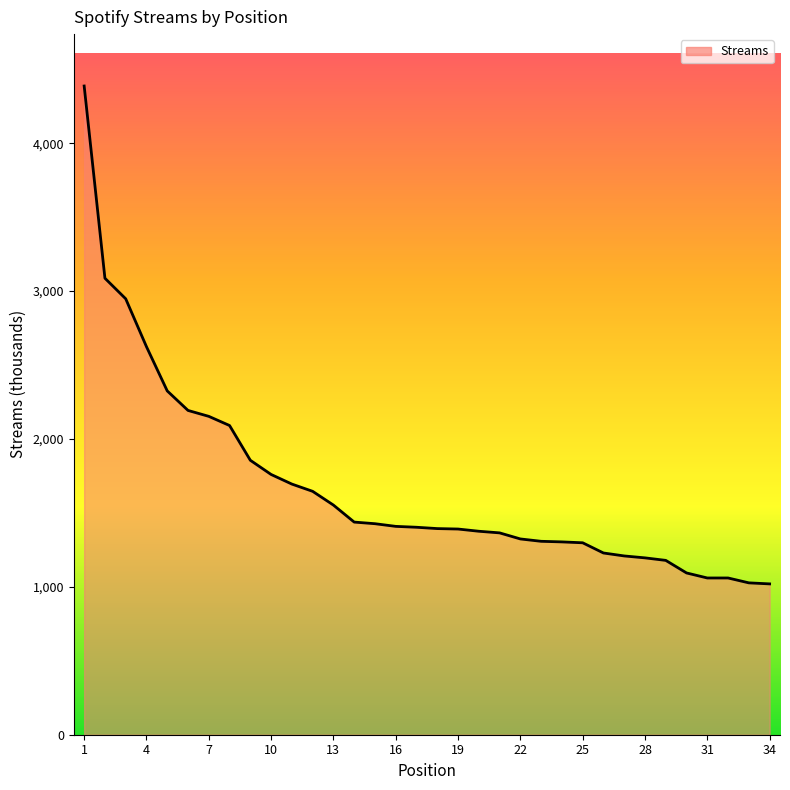

What is the difference between the maximum and minimum values?

3367